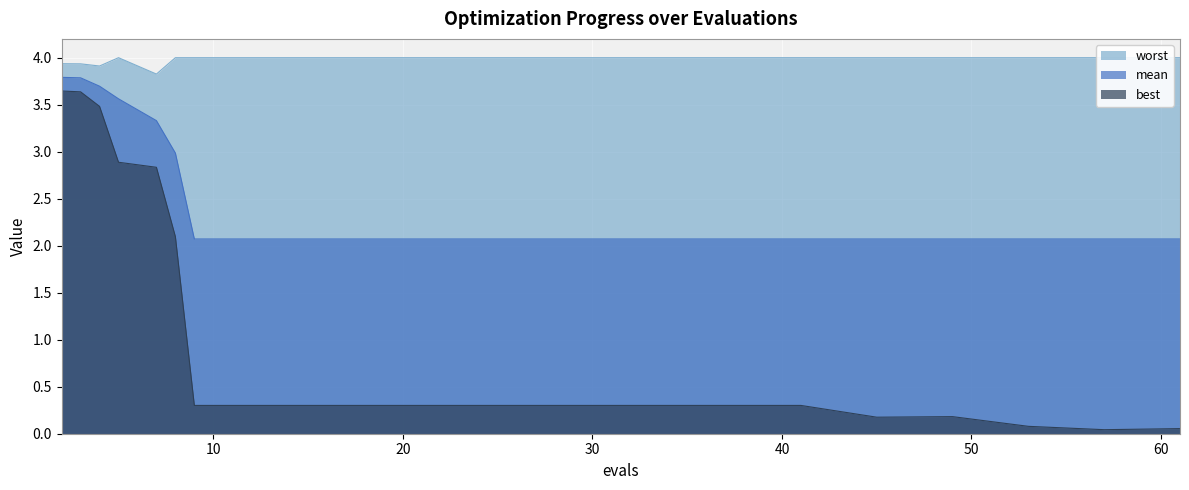

What is the value of the worst point at the 4th from the left?

4.0